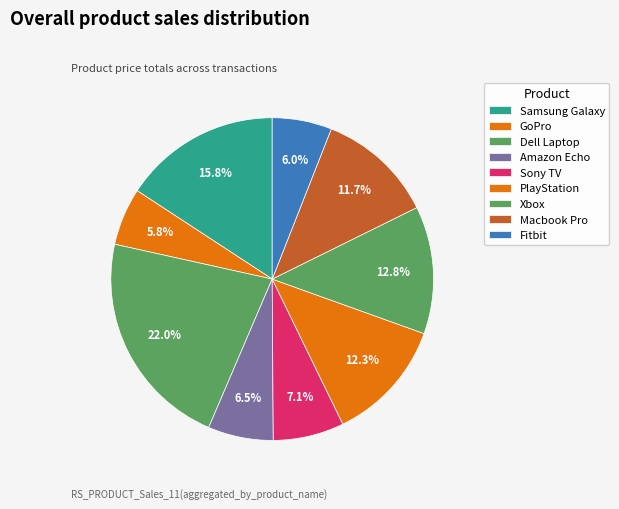

Is PlayStation the majority of the pie?

No